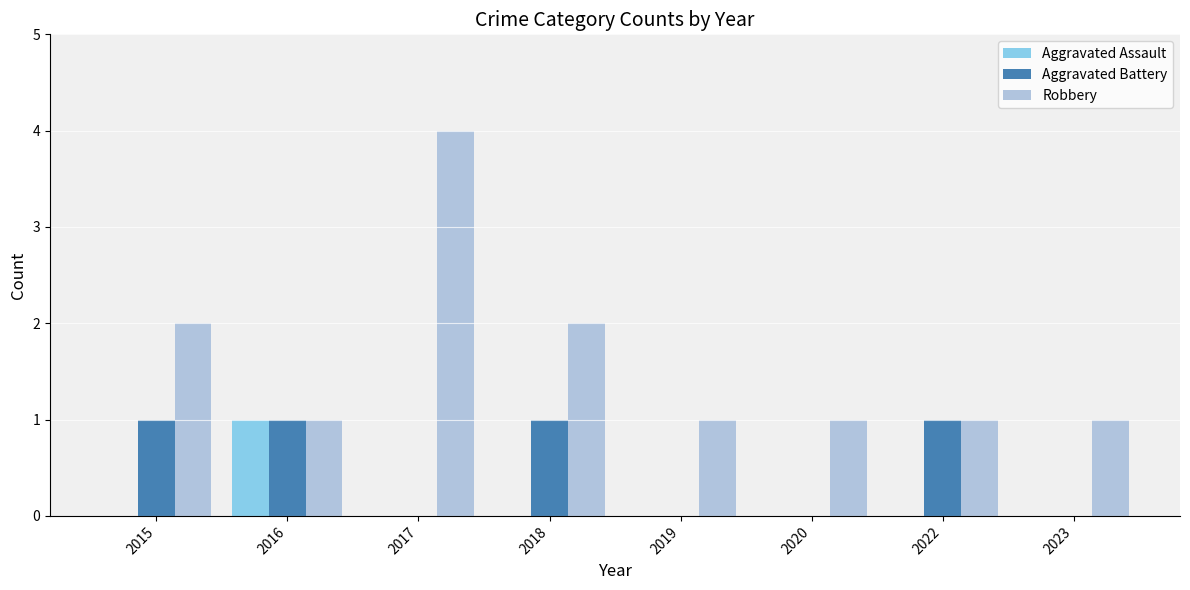

What is the total value across all series at 2018?

3